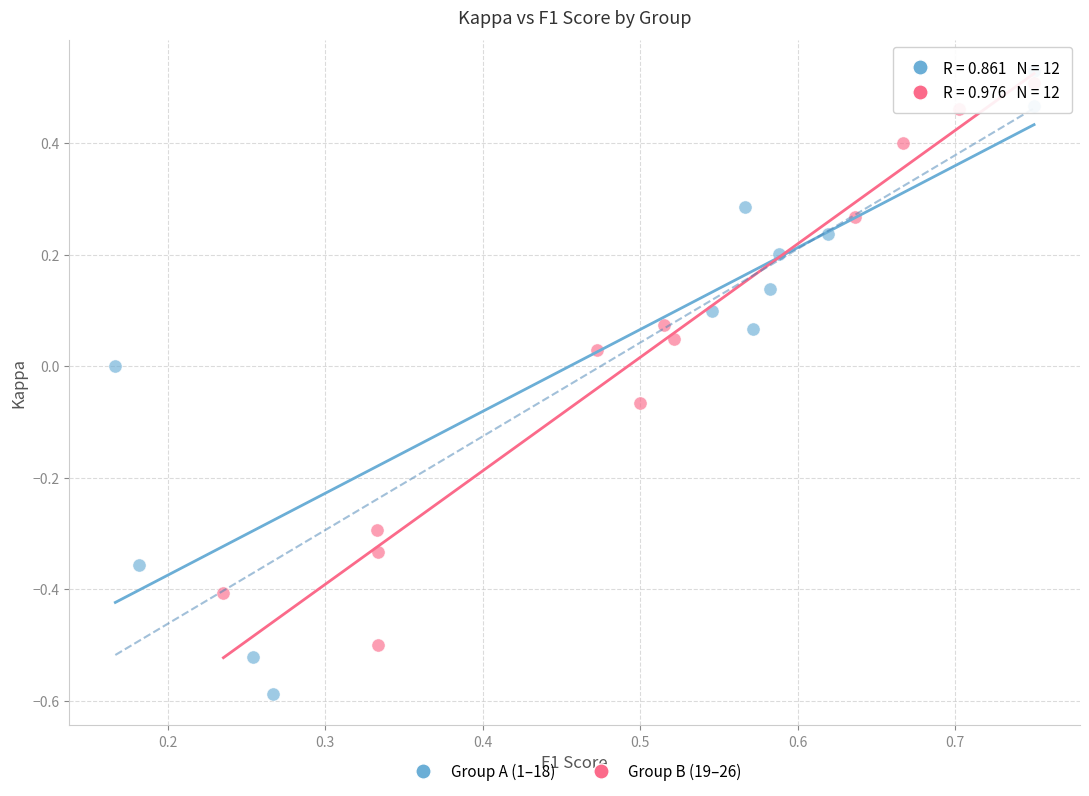

What are all the series names shown in the legend?

Group A (1–18), Group B (19–26)